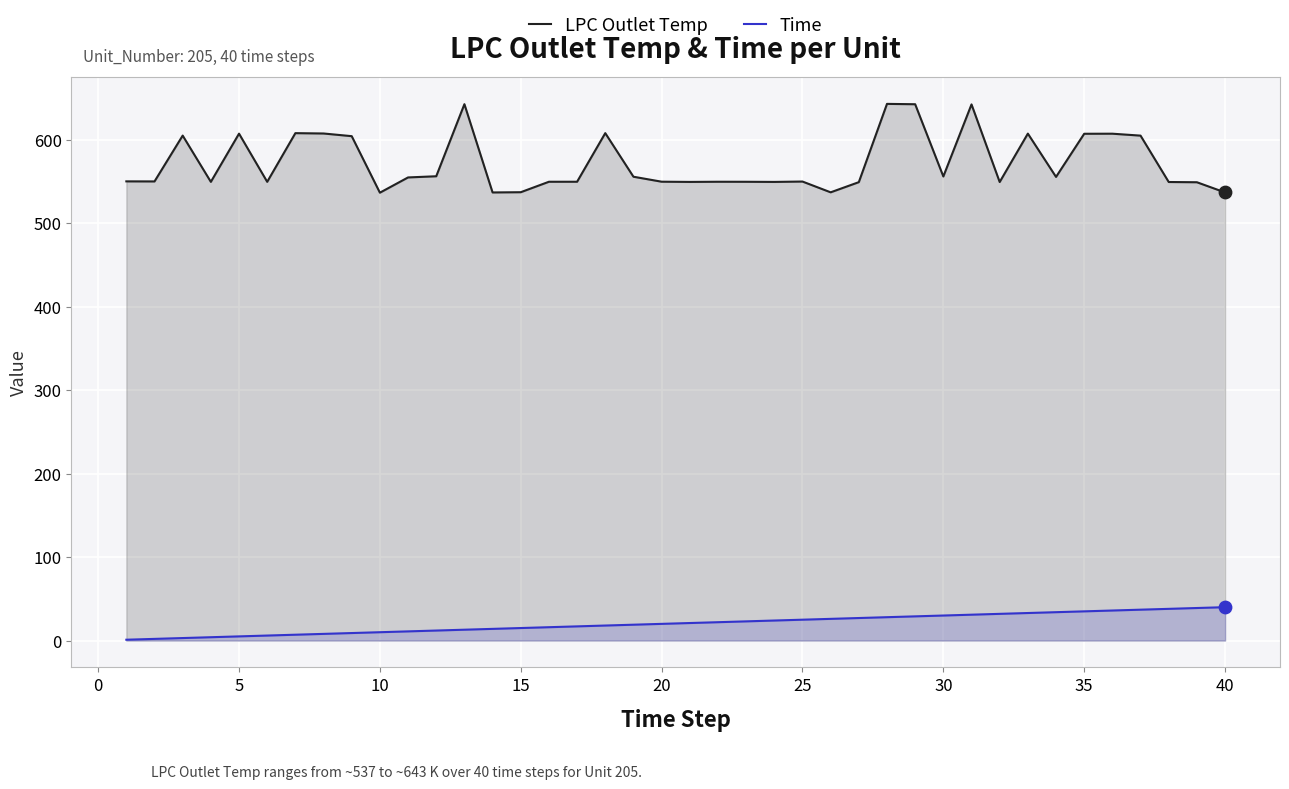

Which series has the largest total across all categories?

LPC Outlet Temp